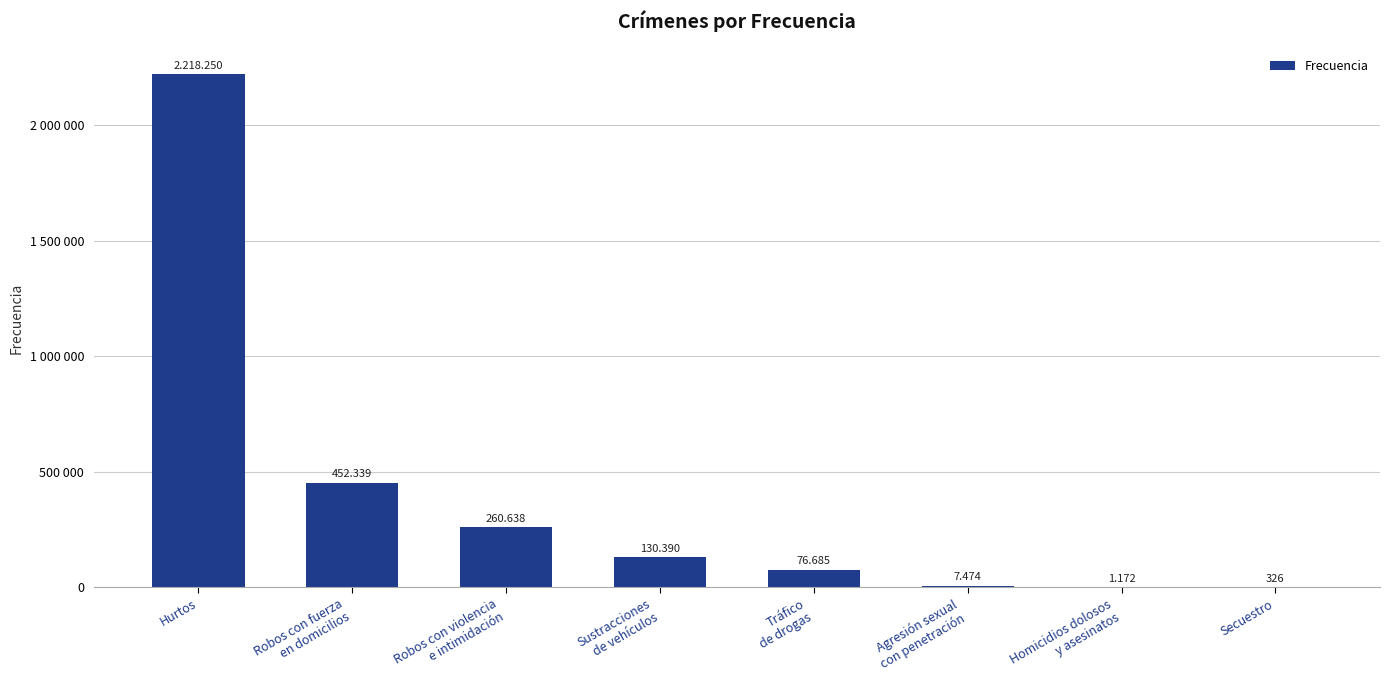

Reading left to right, transcribe all the data shown in this chart.

2218250	452339	260638	130390	76685	7474	1172	326